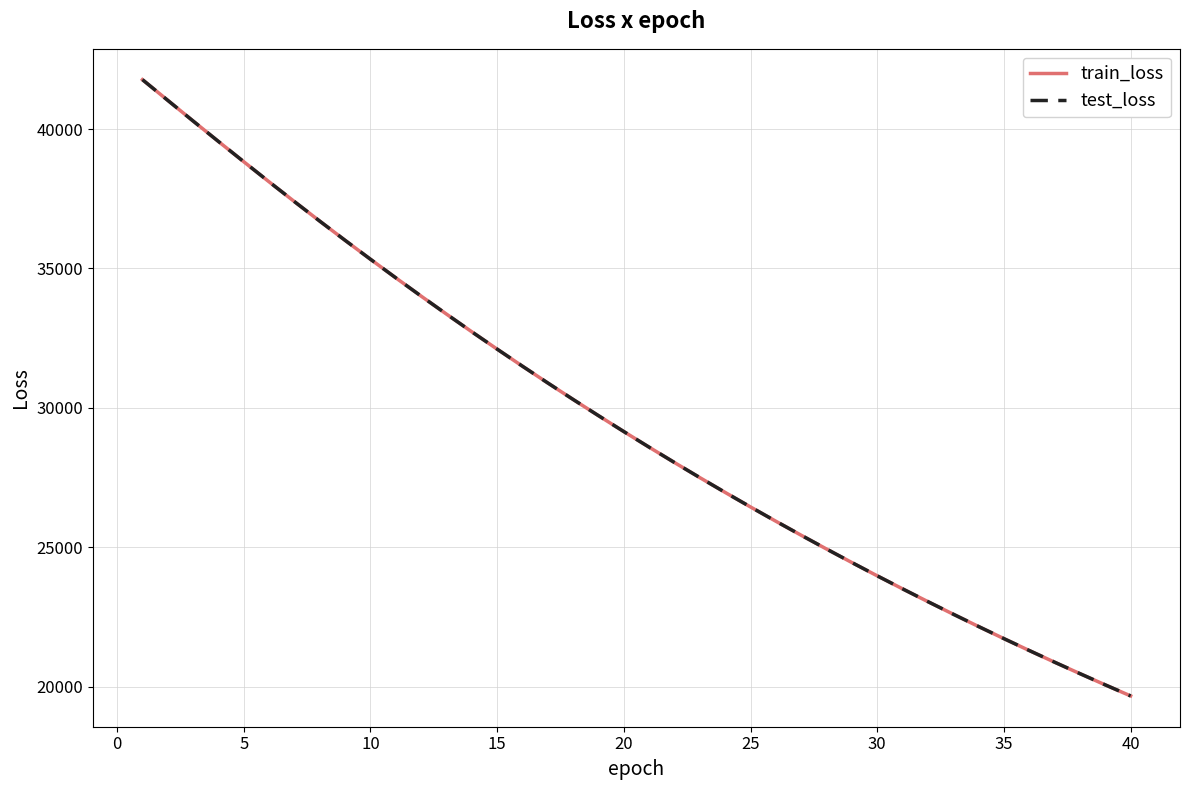

What is the maximum value for test_loss?

41774.8